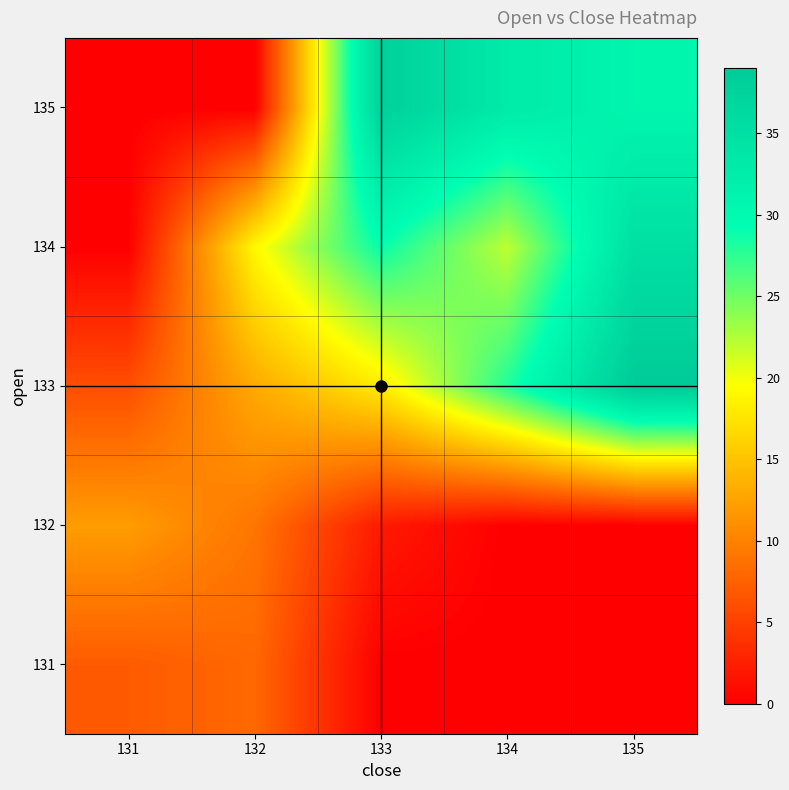

Which category has the lowest value across all series?

133